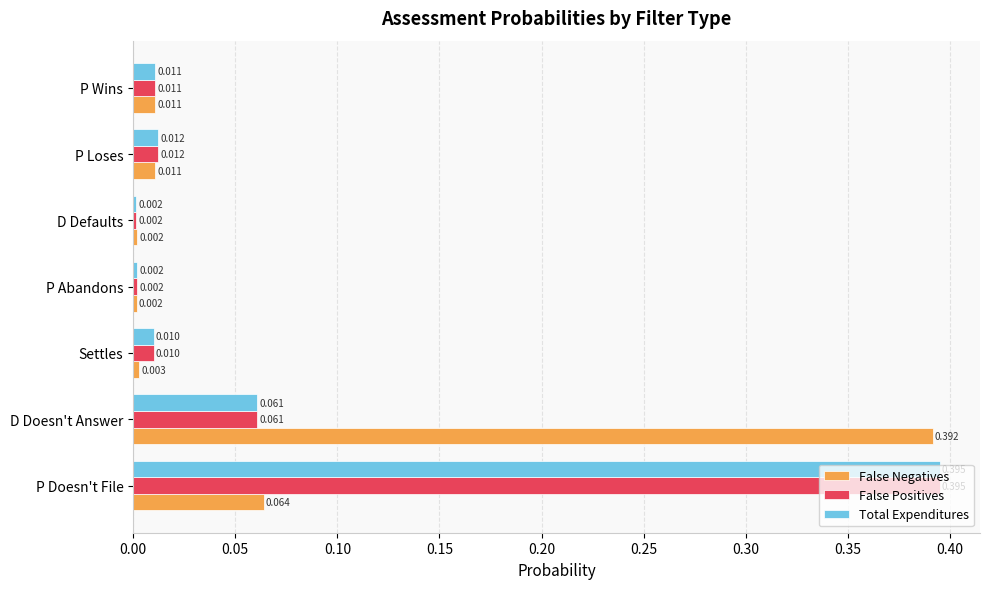

Is the value of False Negatives at P Loses greater than the value of False Positives at P Loses?

No